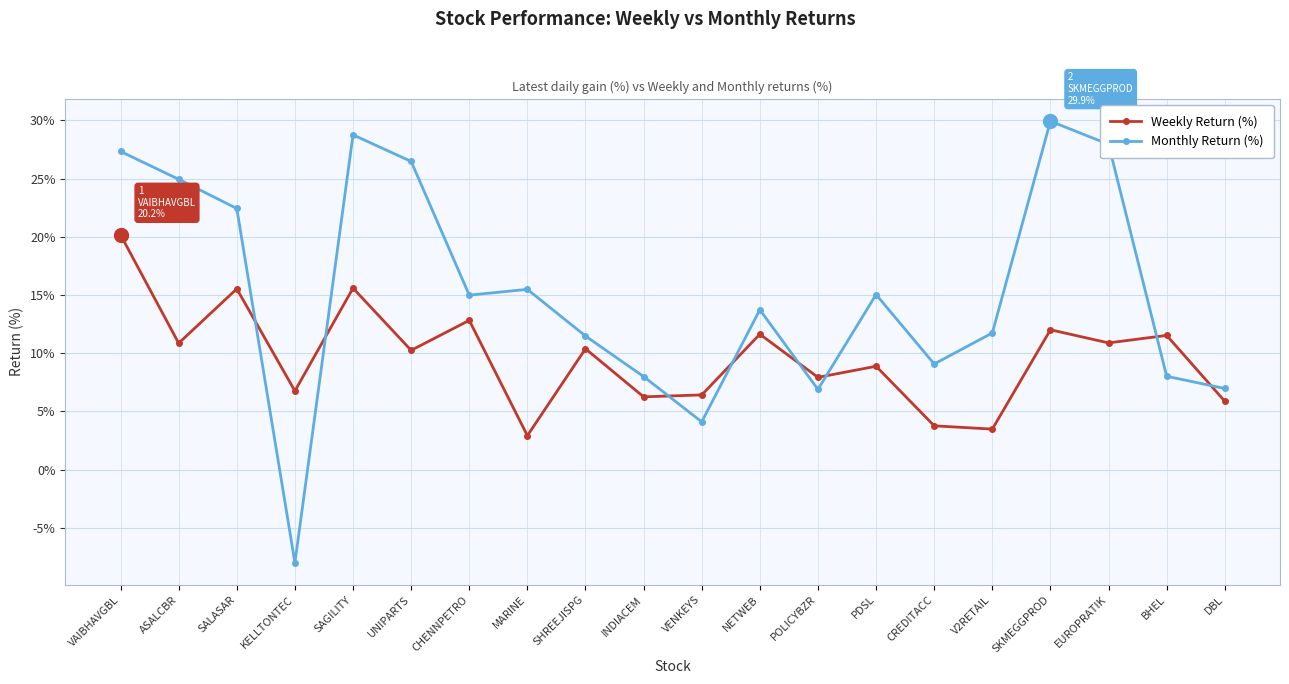

What is the sum of the Monthly Return (%) values at PDSL and INDIACEM?

23.0